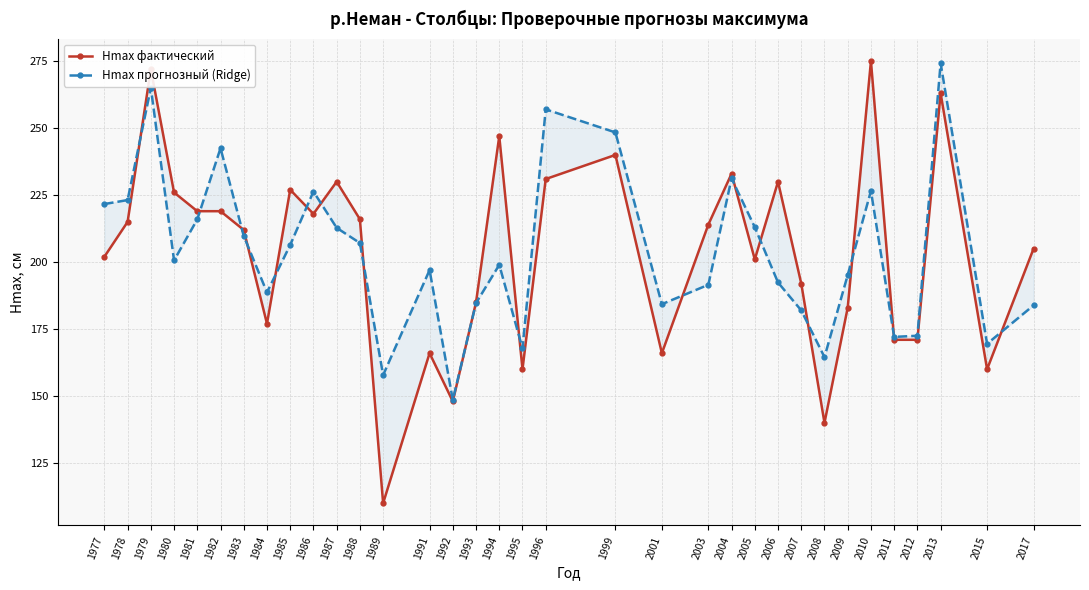

What is the difference between the maximum and second lowest values in the Hmax фактический series?

135.0